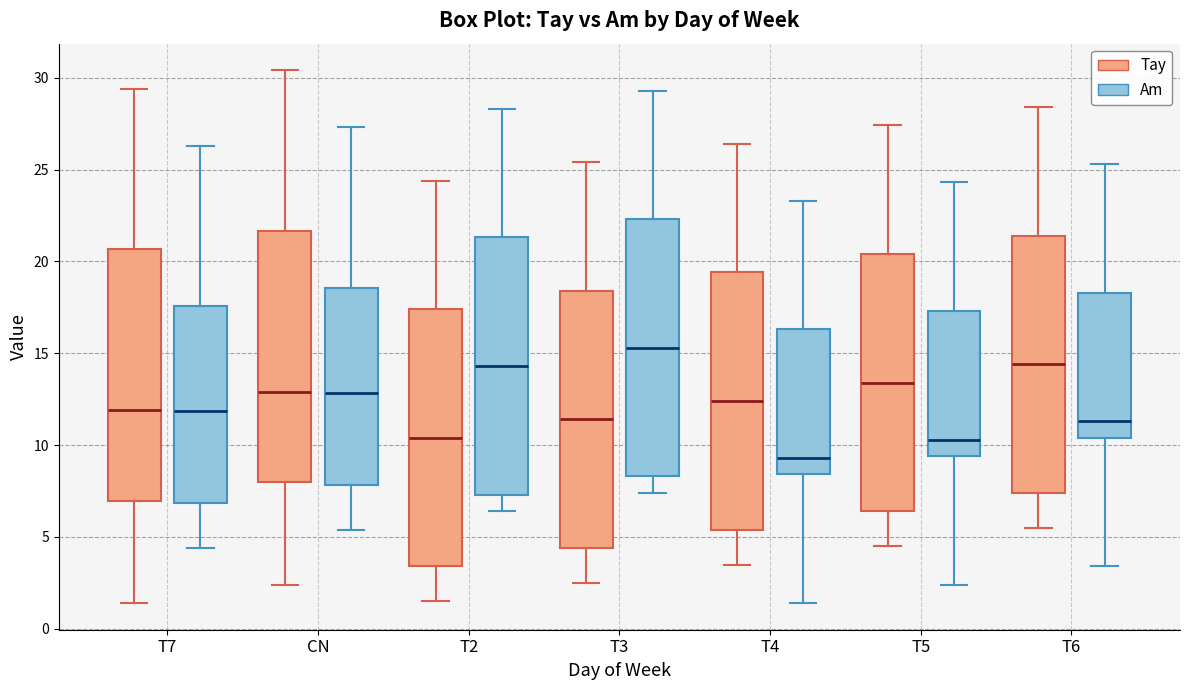

Which box's median line is the lowest?

T4 (Am)